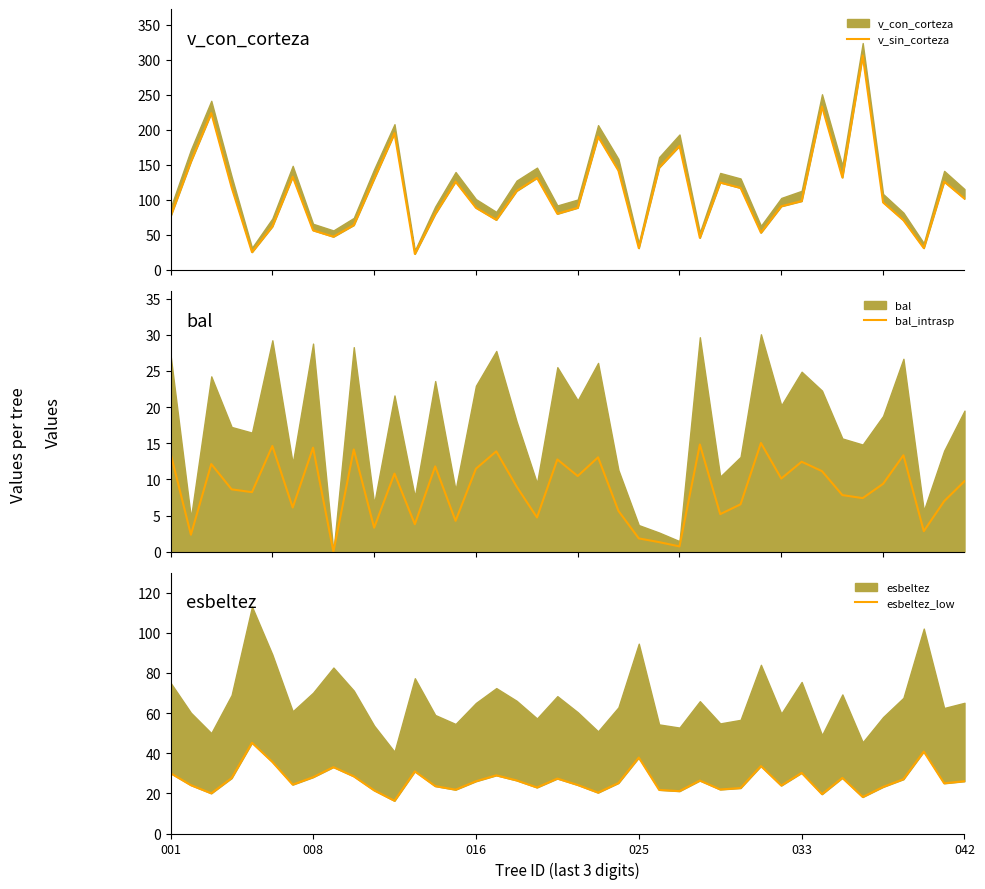

What is the sum of the bal_intrasp values at 033 and 19?

21.0